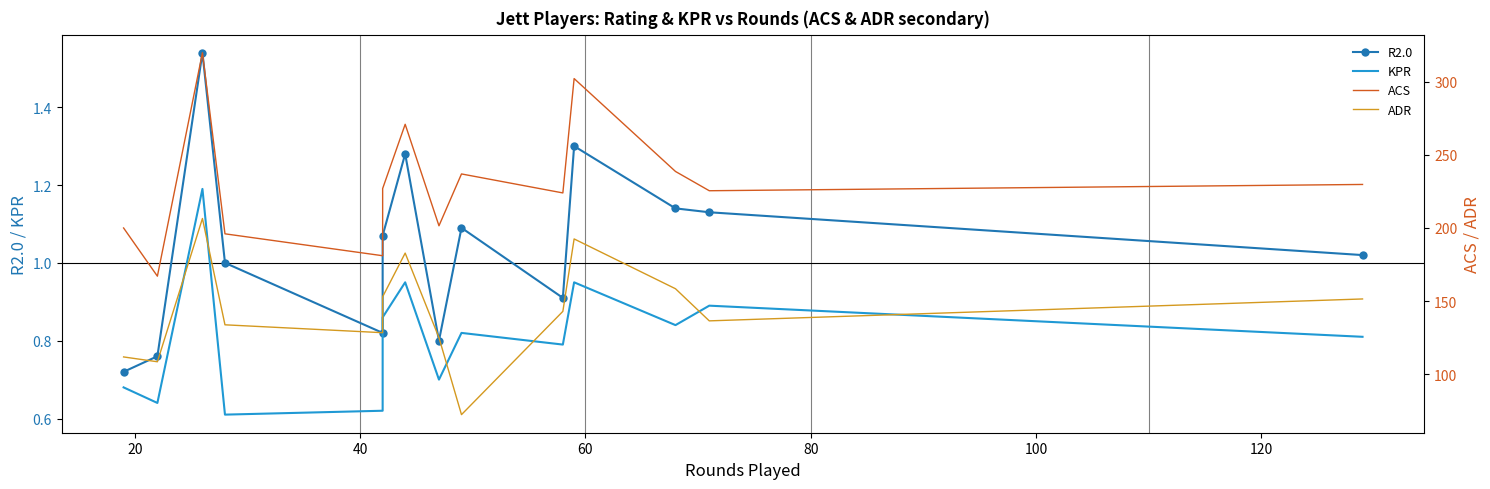

How many values in the R2.0 series are below 1?

5